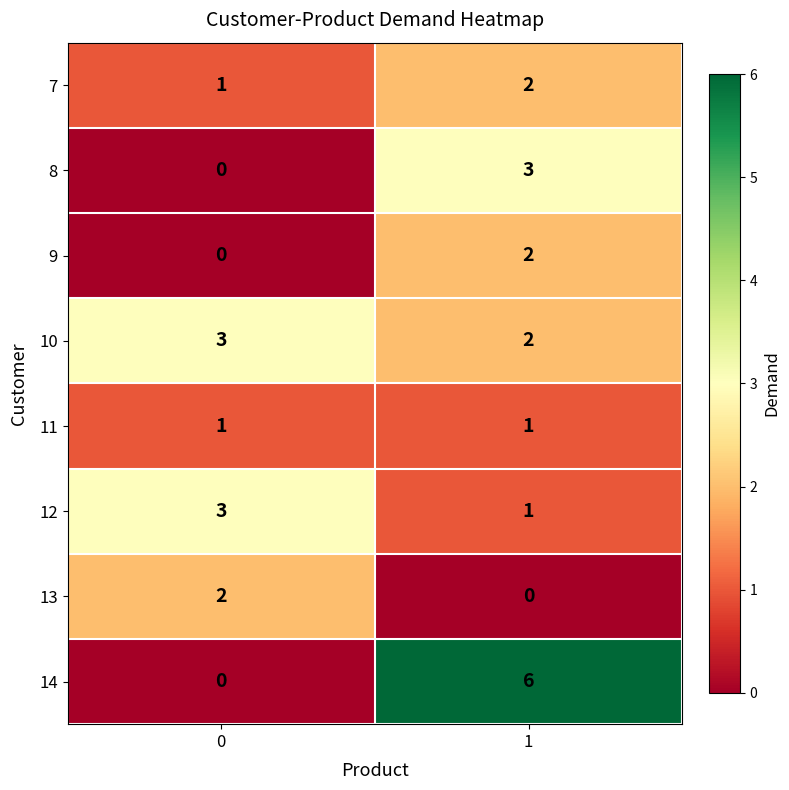

What is the total value across all series at 0?

10